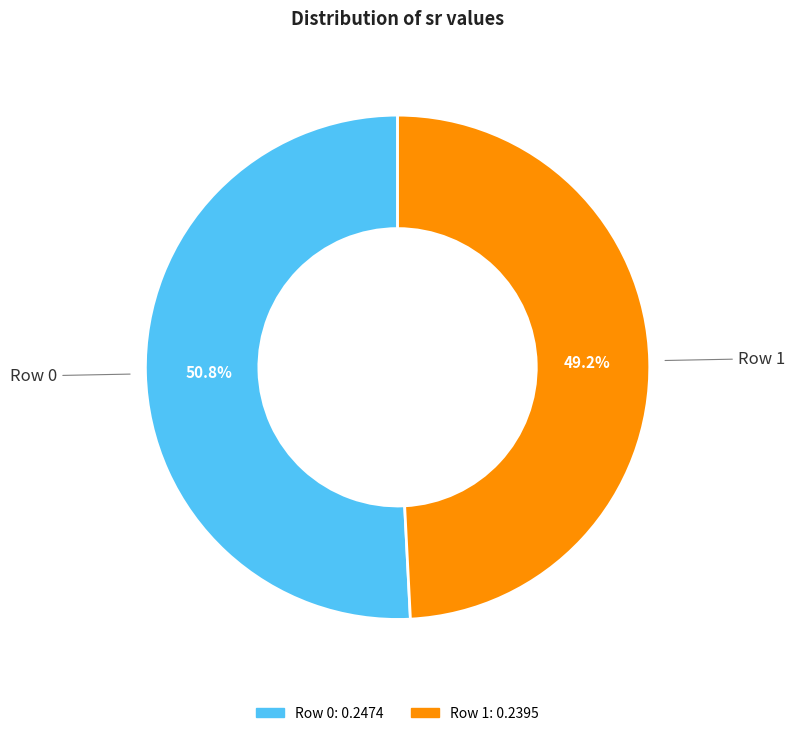

The Row 0 slice represents 51% of the pie. True or false?

True